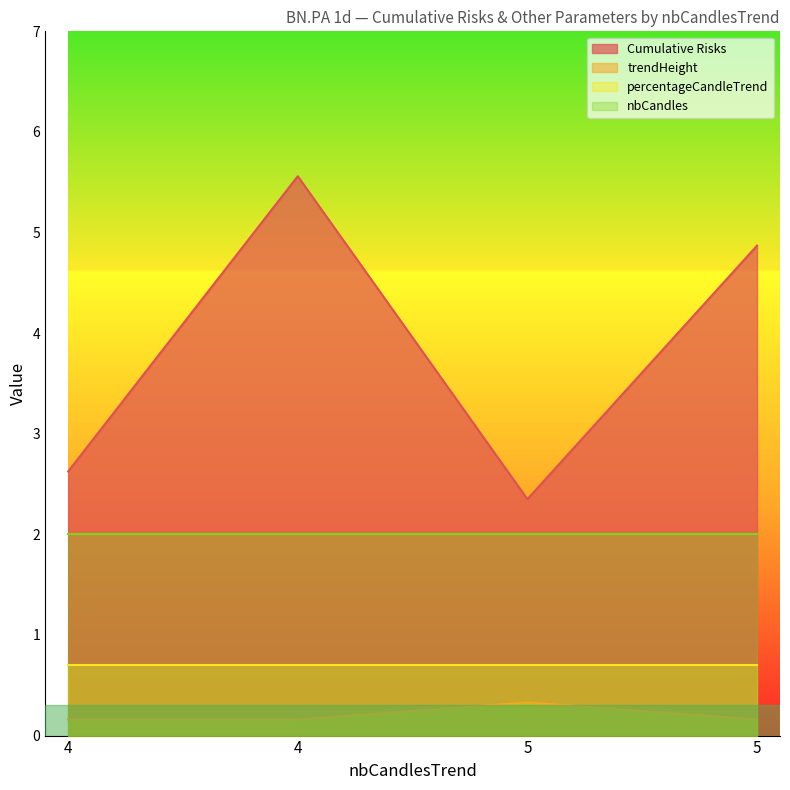

What is the minimum value for trendHeight?

0.2